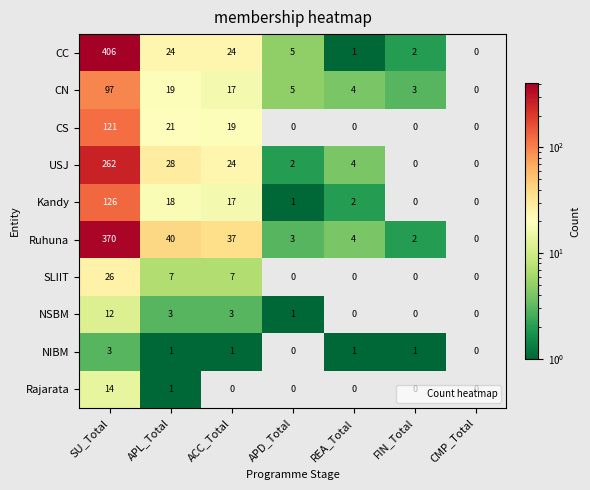

Where does the NSBM series first go above 1?

SU_Total